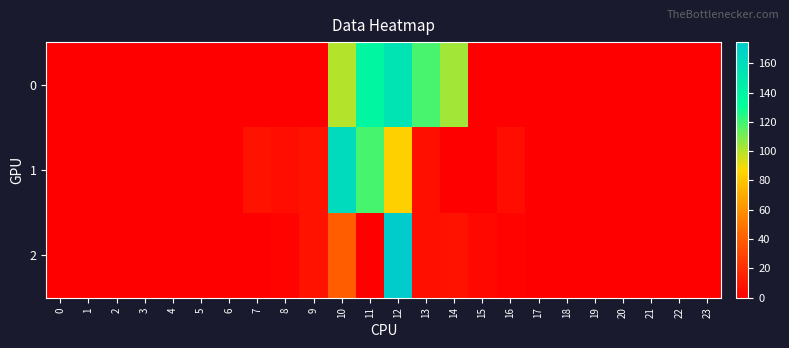

Reading left to right, what are all the values shown in this chart?

0: 0=0.0	1=0.0	2=0.0	3=0.0	4=0.0	5=0.0	6=0.0	7=0.0	8=0.0	9=0.0	10=99.9	11=137.7	12=153.0	13=118.2	14=102.9	15=0.0	16=0.0	17=0.0	18=0.0	19=0.0	20=0.0	21=0.0	22=0.0	23=0.0
1: 0=0.0	1=0.0	2=0.0	3=0.0	4=0.0	5=0.0	6=0.0	7=8.0	8=6.0	9=8.0	10=162.0	11=118.9	12=84.0	13=7.0	14=0.0	15=0.0	16=6.0	17=0.0	18=0.0	19=0.0	20=0.0	21=0.0	22=0.0	23=0.0
2: 0=0.0	1=0.0	2=0.0	3=0.0	4=0.0	5=0.0	6=0.0	7=0.0	8=2.0	9=8.0	10=40.0	11=0.0	12=174.4	13=7.0	14=8.0	15=4.0	16=2.0	17=0.0	18=0.0	19=0.0	20=0.0	21=0.0	22=0.0	23=0.0